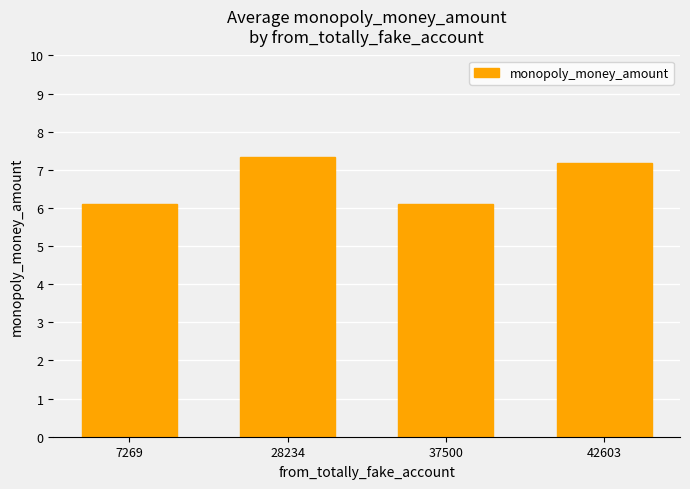

Between 37500 and 42603, which is larger?

42603